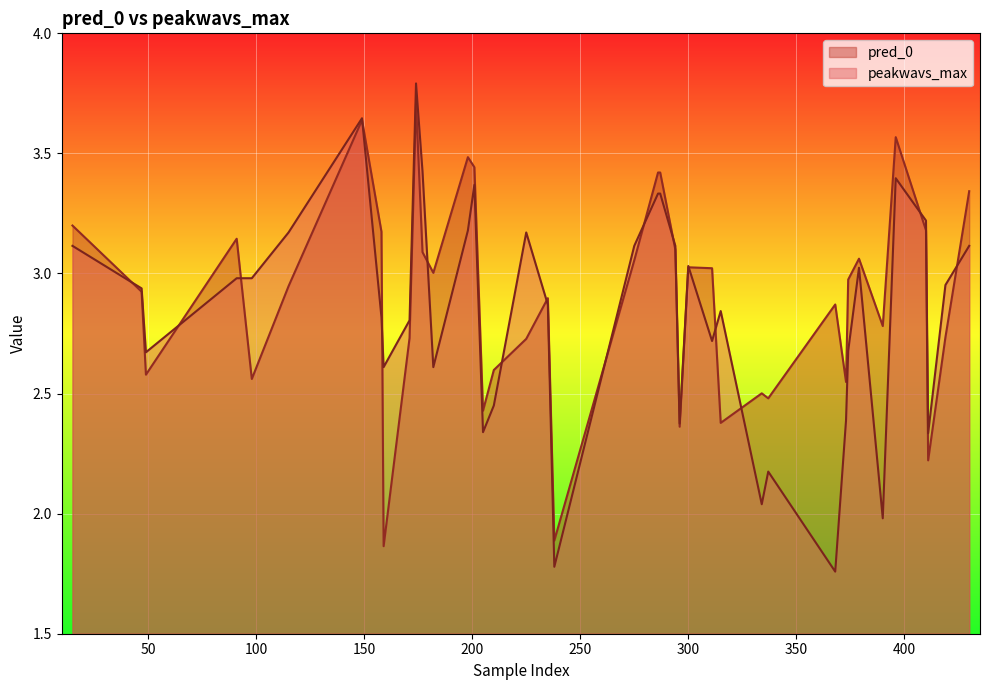

The pred_0 series shows 2.9 at 235. True or false?

True